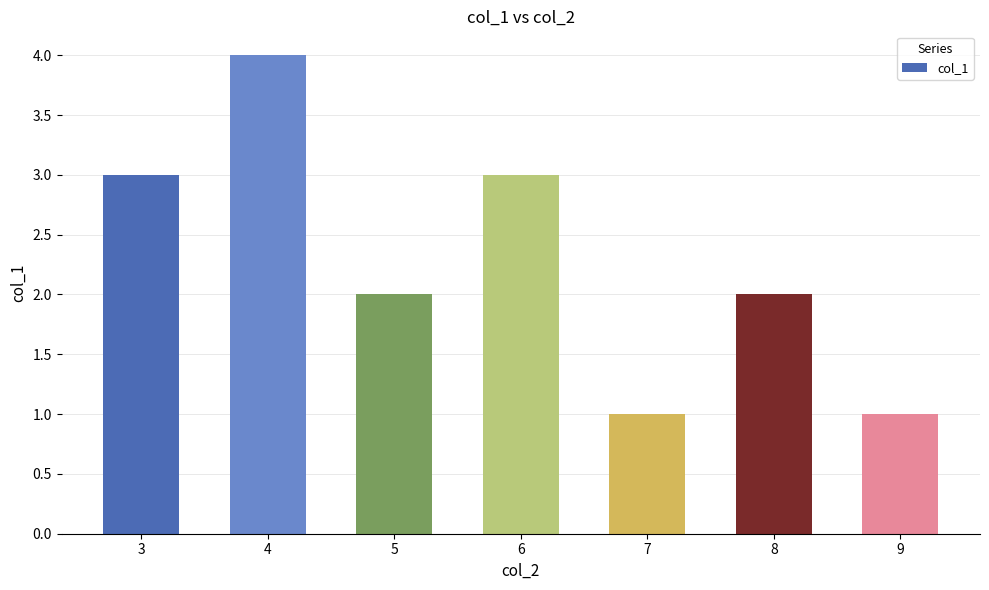

What is the ratio of the value at 7 to the value at 6?

0.3